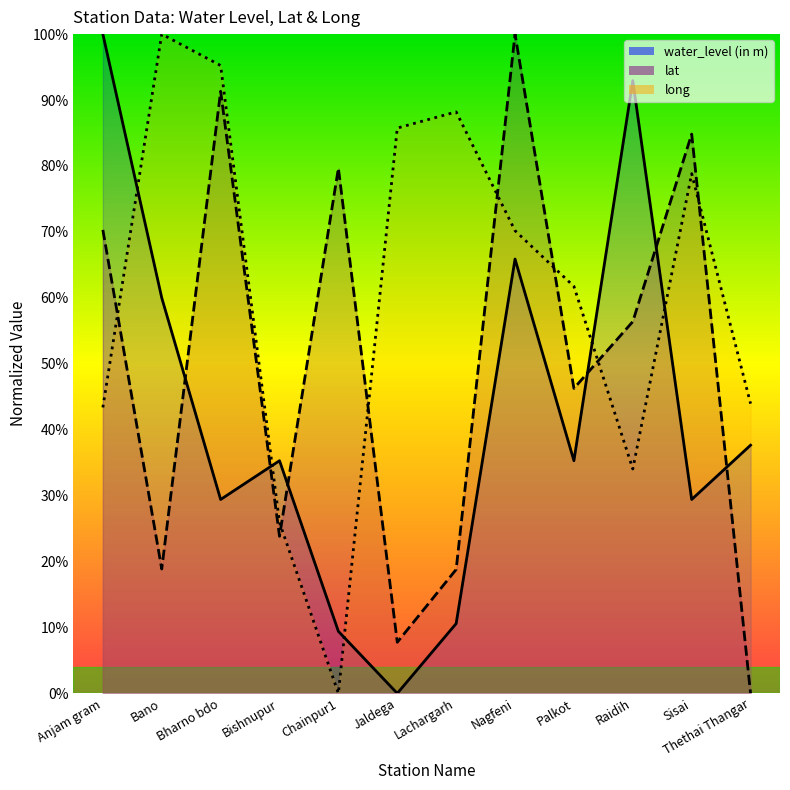

List the series in order of their overall mean, lowest first.

water_level (in m), lat, long